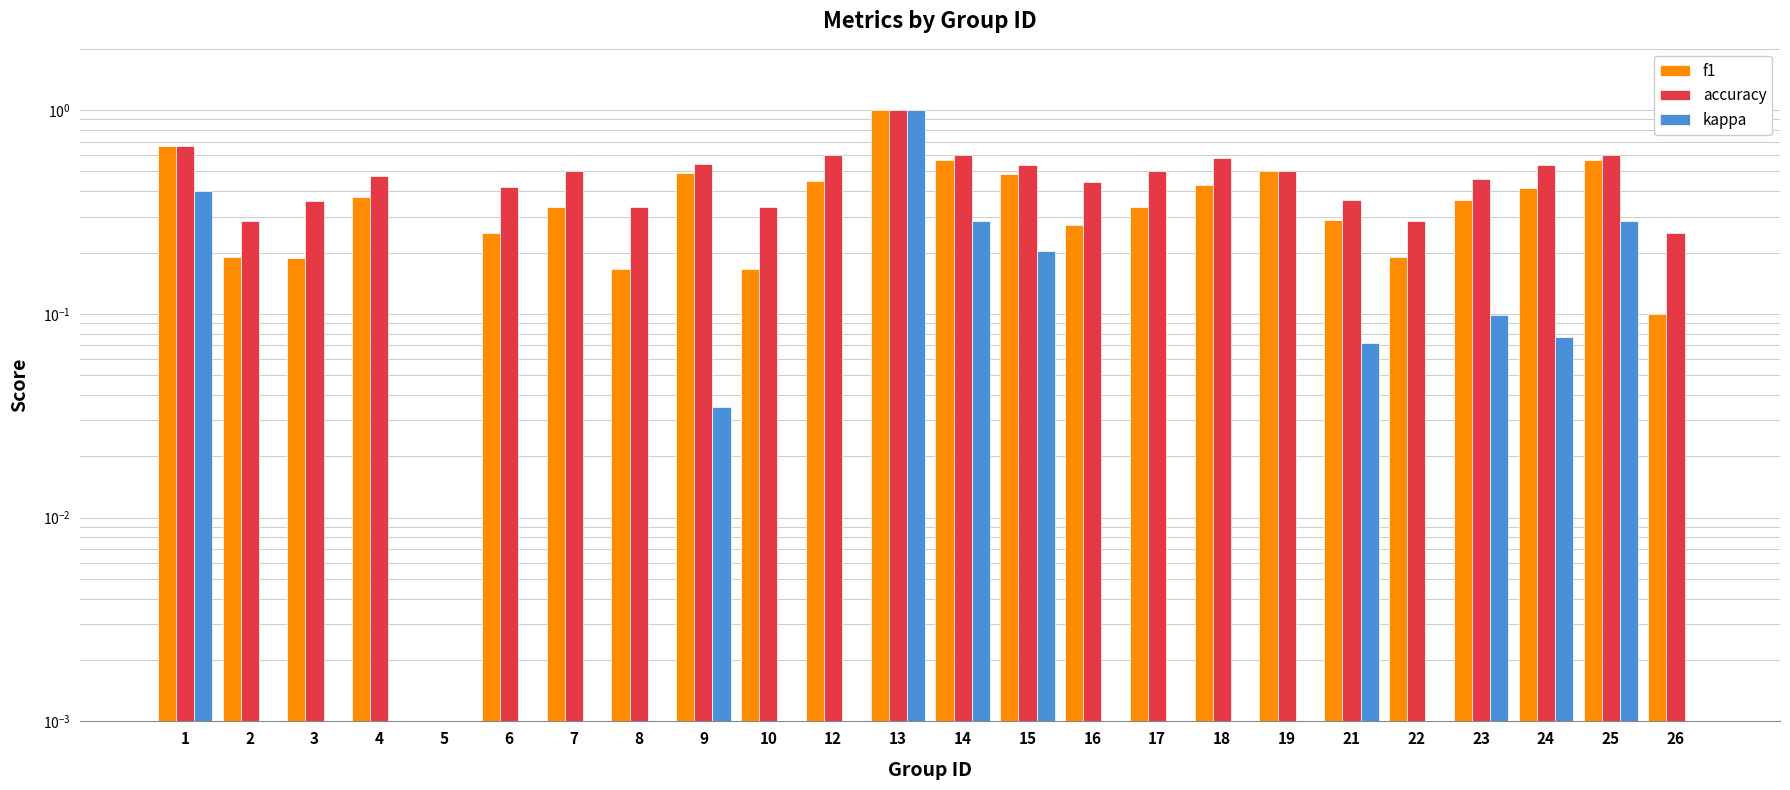

What is the sum of the accuracy values at 12 and 8?

0.9